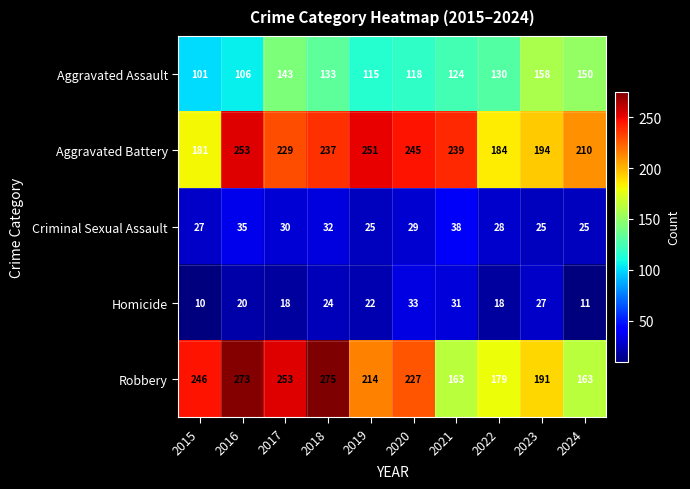

What is the total value across all series at 2018?

701